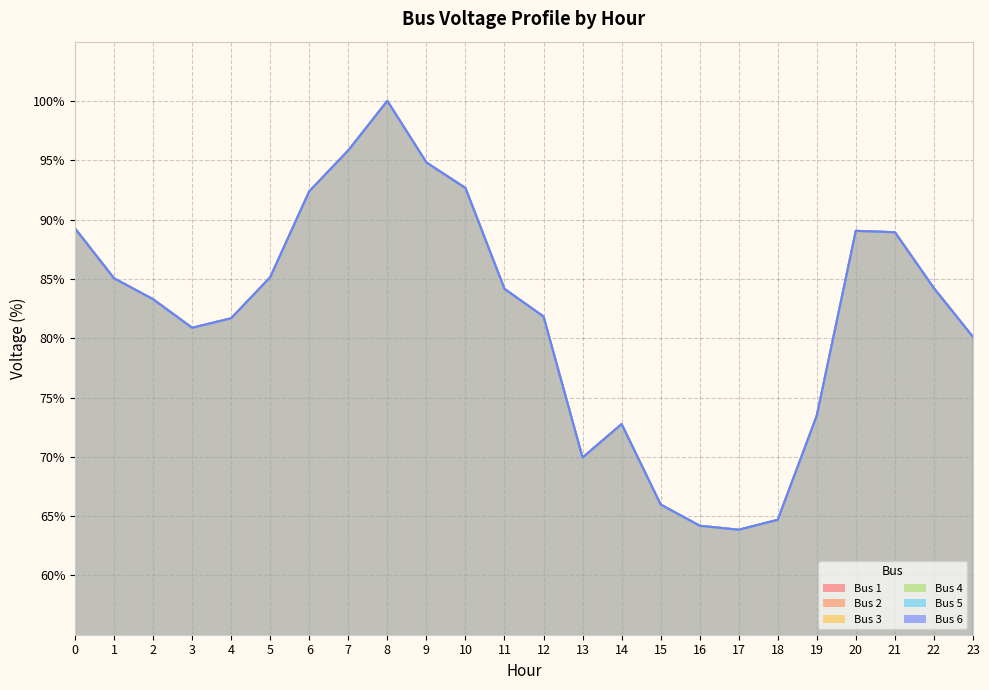

Which category has the lowest value in the Bus 5 series?

17